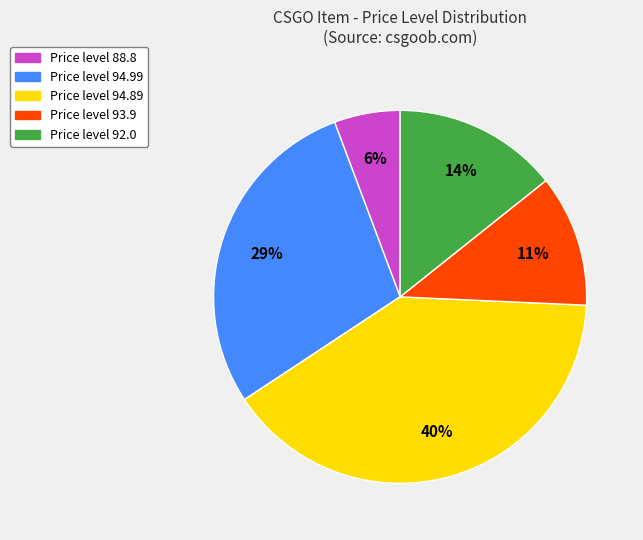

What is the smallest slice in the pie chart?

Price level 88.8